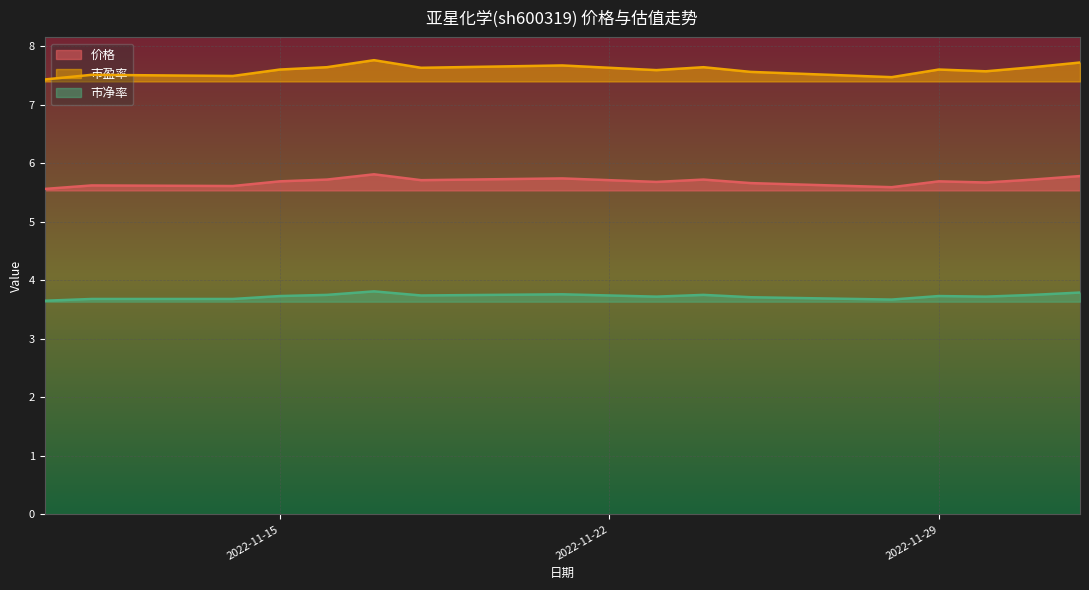

At which label is 价格 closest to 5?

2022-11-10